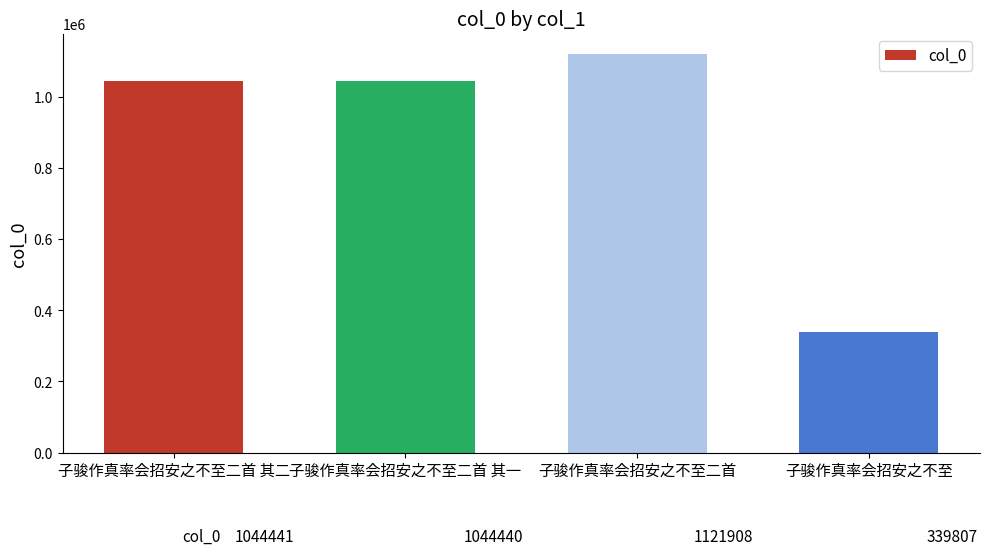

What is the value of the 1st bar from the left?

1044441